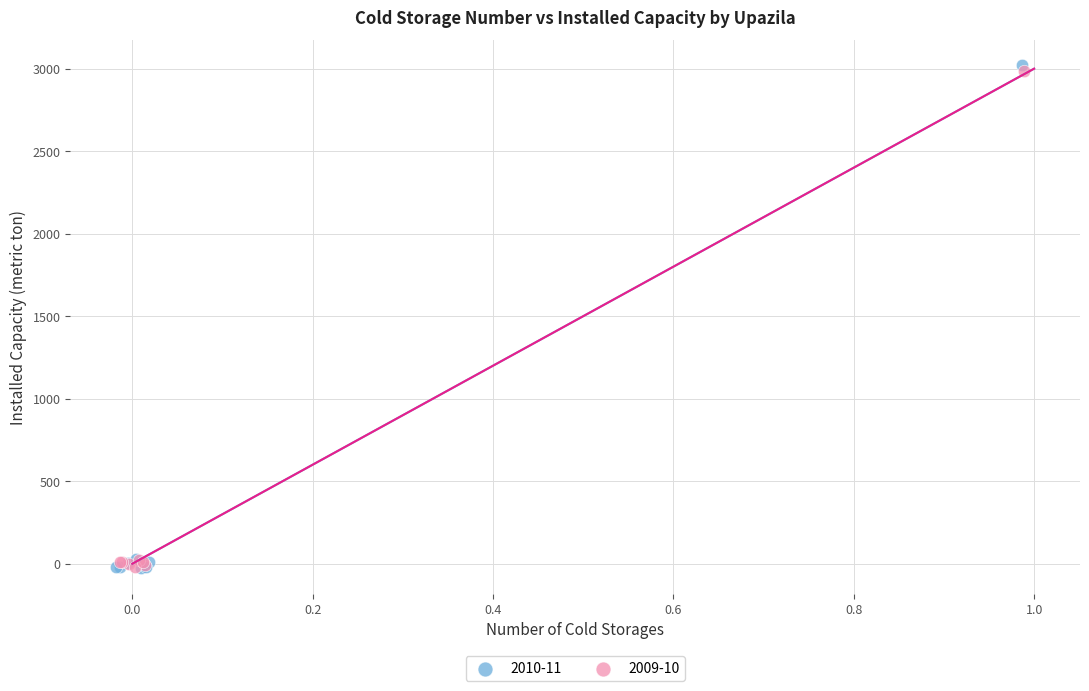

Which series has the widest spread of Y values?

2010-11